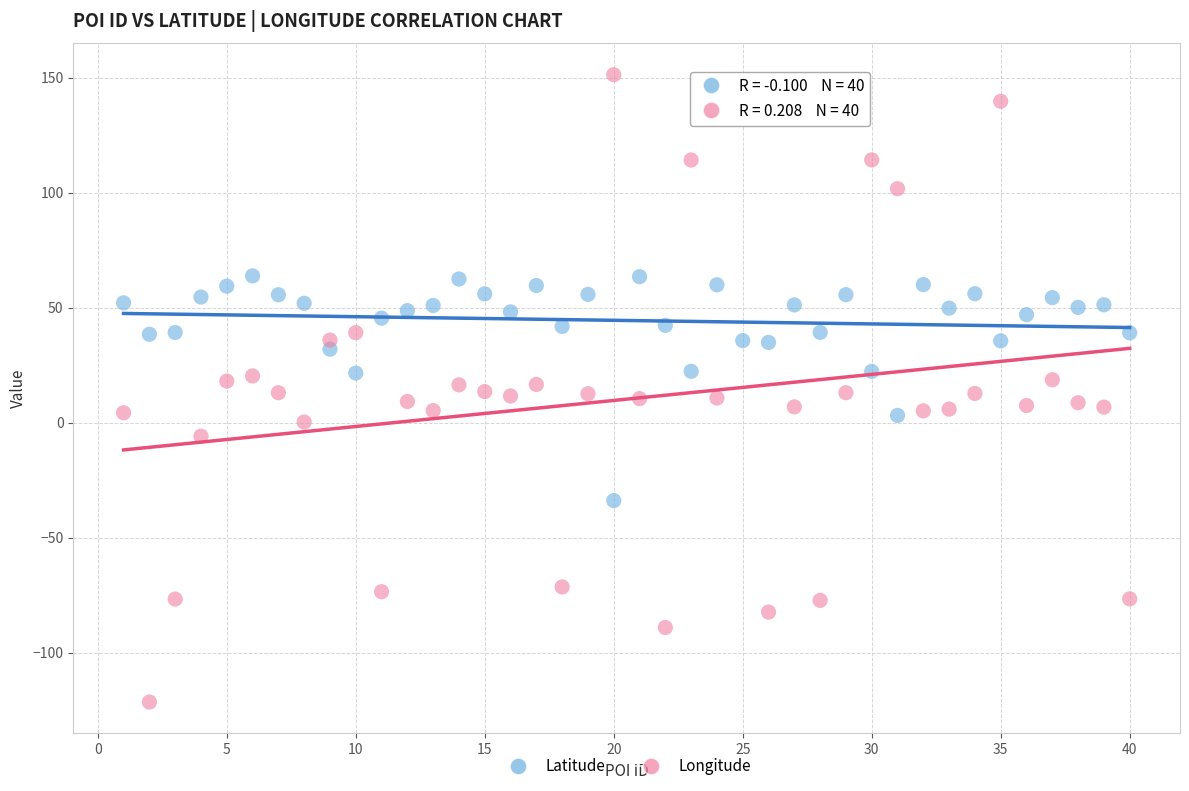

Which series contains the lowest Y value?

Longitude